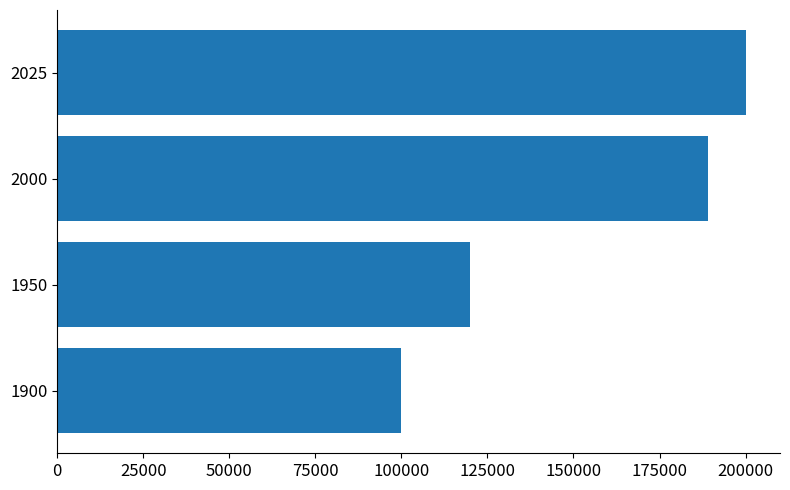

Read the value at 1950, to the nearest 10.

120000